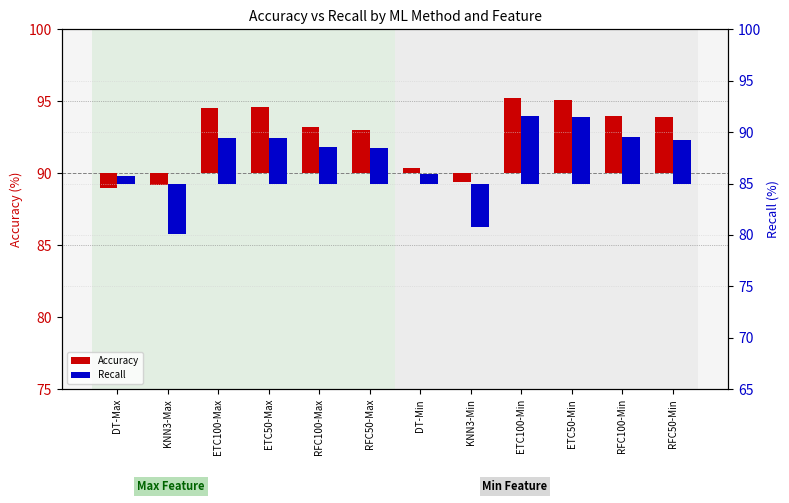

What is the label of the 1st bar from the left?

DT-Max